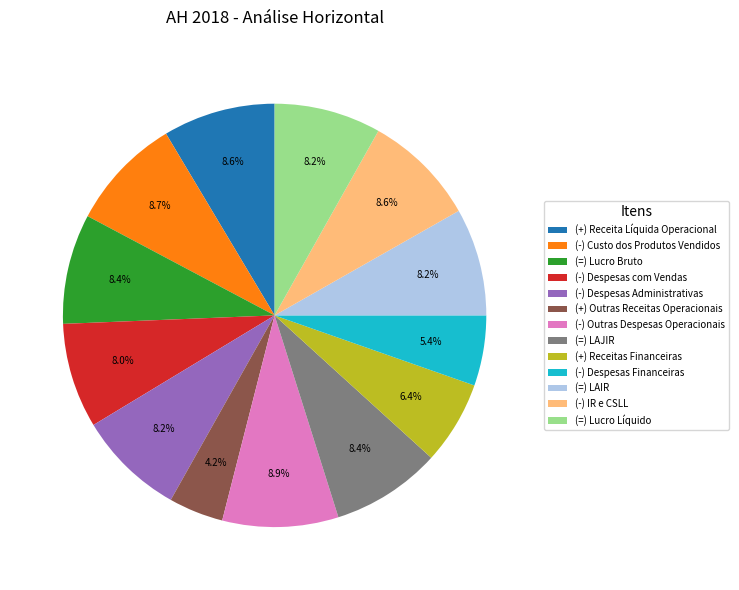

What is the total percentage of (=) LAJIR and (+) Outras Receitas Operacionais?

12.6%